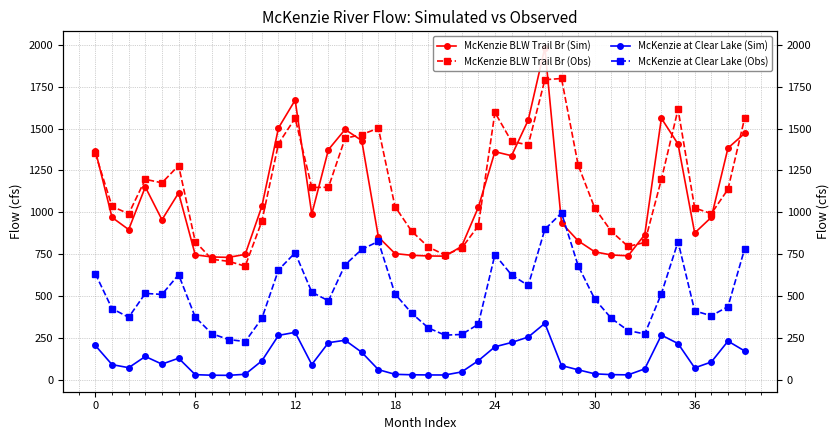

True or false: McKenzie at Clear Lake (Sim) and McKenzie BLW Trail Br (Obs) cross at least once.

False